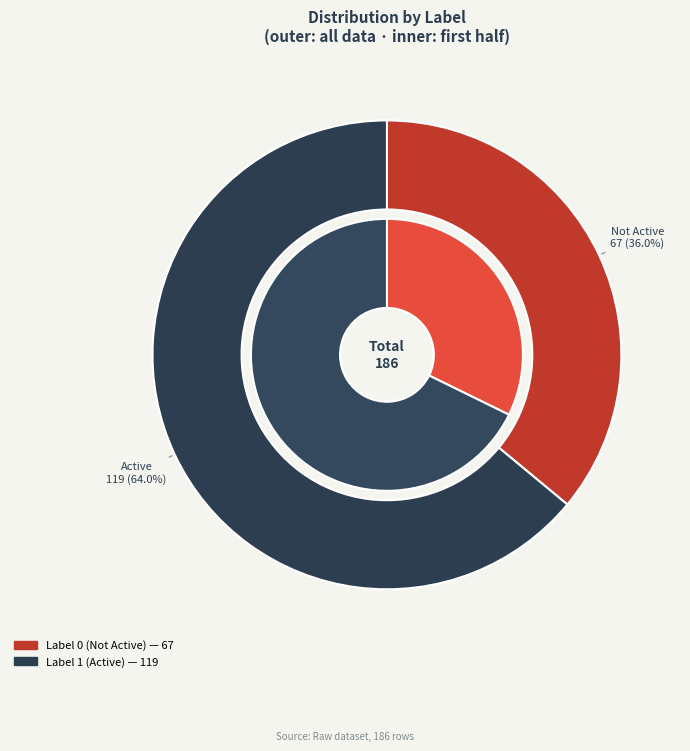

To the nearest percent, what is the difference between the Label 0 and Label 1 slice percentages?

28%